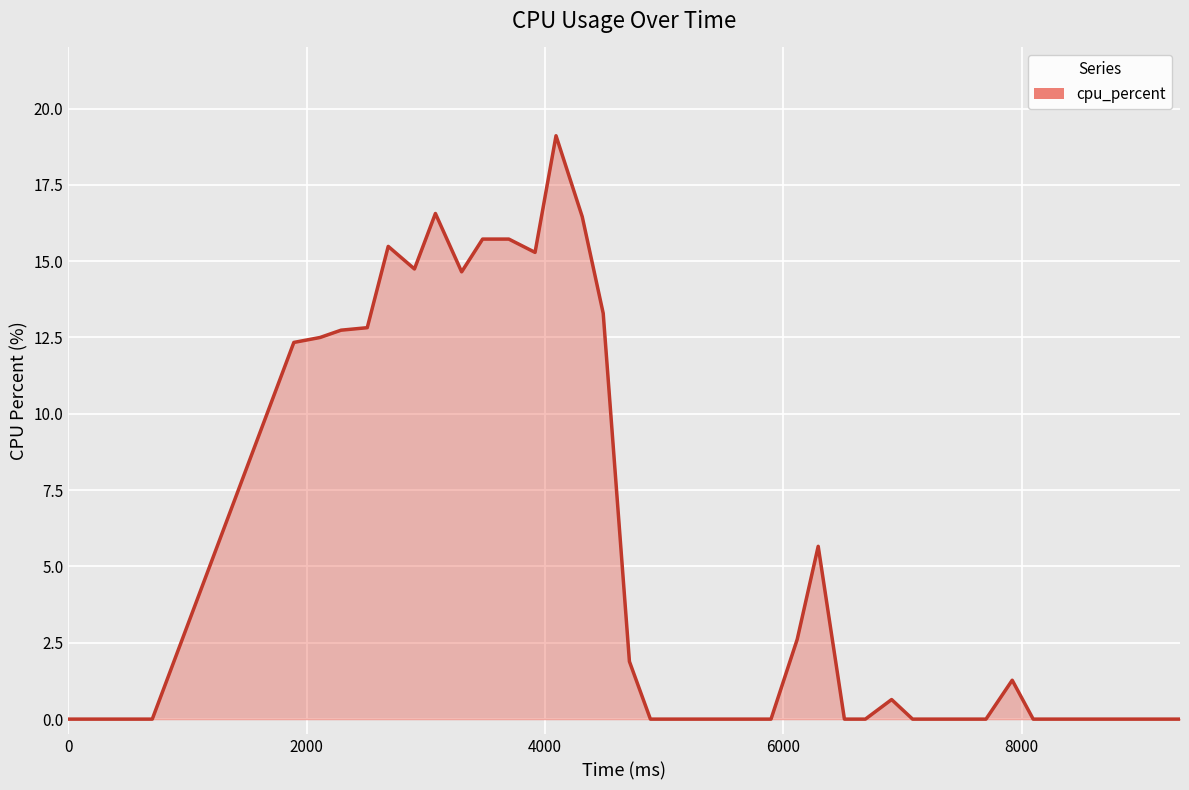

What is the maximum value shown in the chart?

19.1